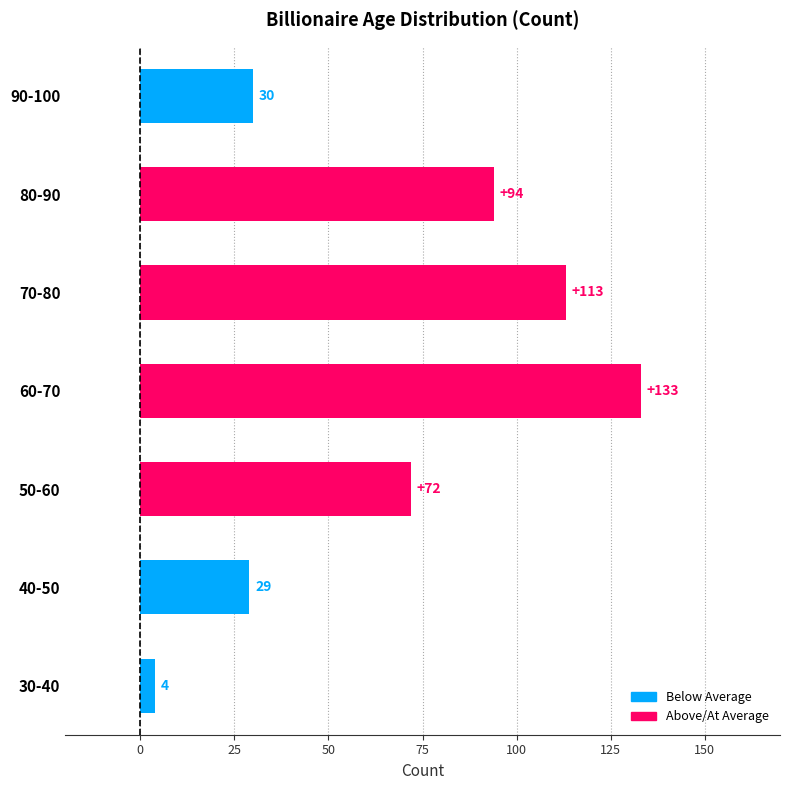

How many series are shown in this chart?

1